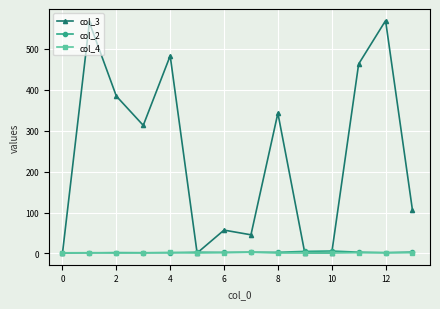

Which series has the widest spread of values?

col_3